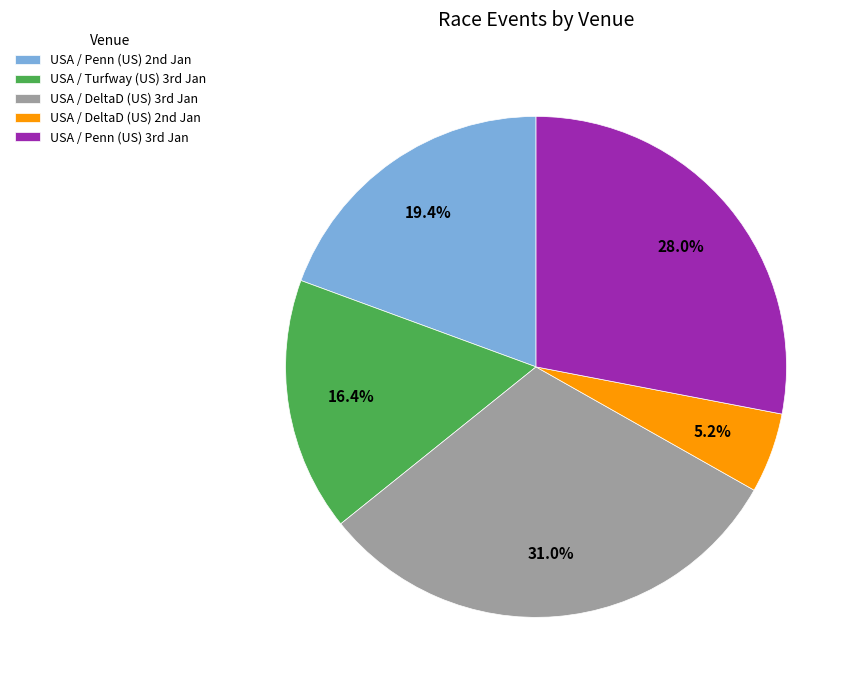

Which category has the biggest portion of the pie?

USA / DeltaD (US) 3rd Jan